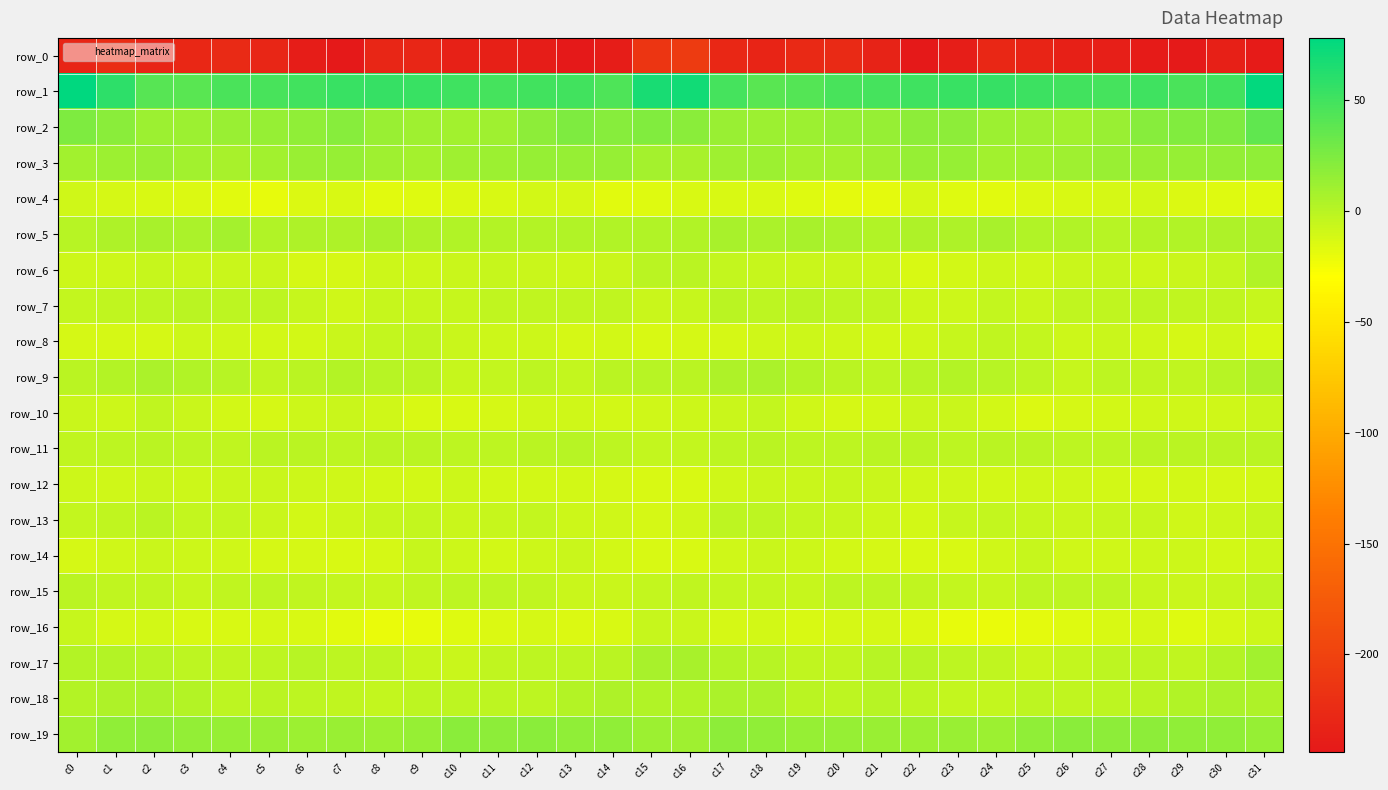

Is the value of row_18 at c22 greater than the value of row_3 at c7?

No